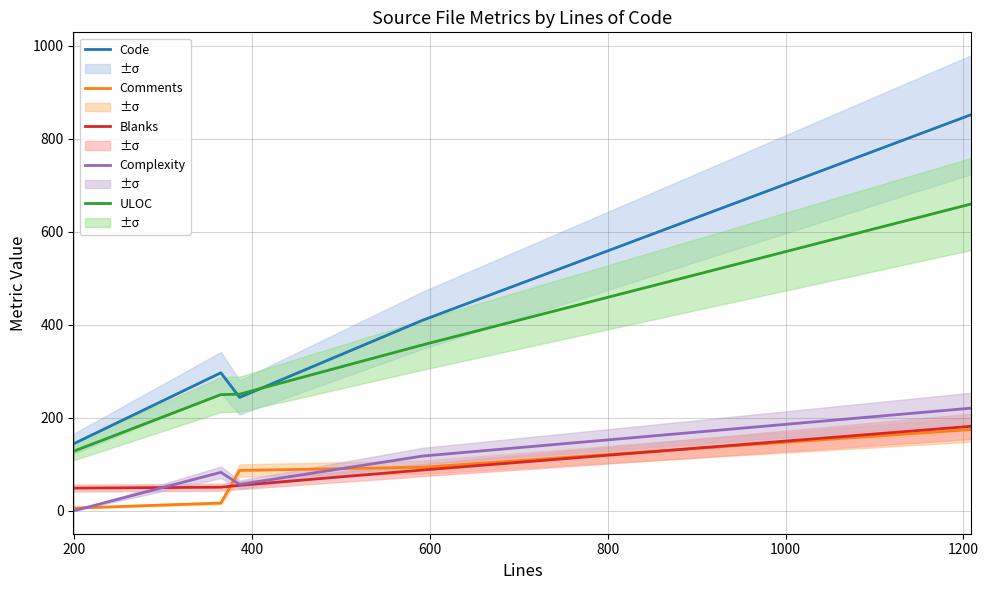

Count the Complexity values in the range 57 to 118.

3